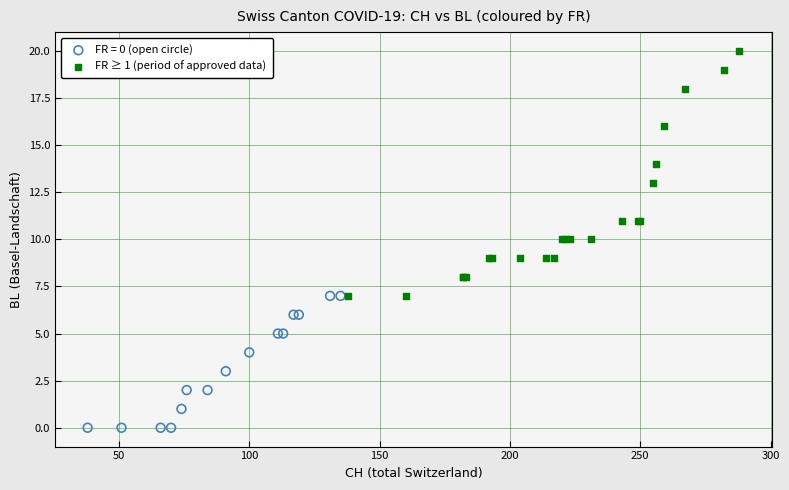

Which series contains the highest Y value?

FR ≥ 1 (period of approved data)